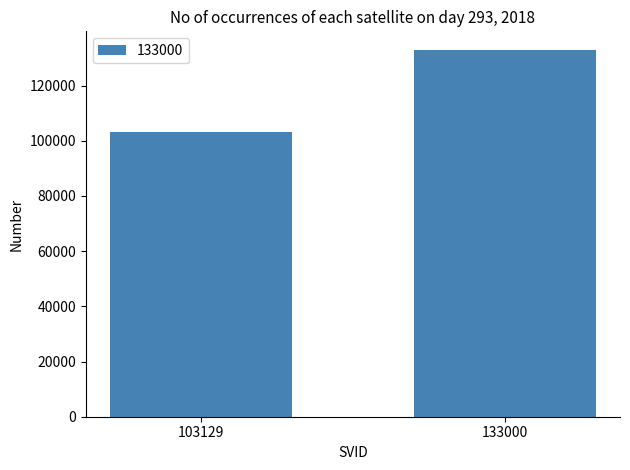

The chart shows a value of 103129 at 103129. True or false?

True